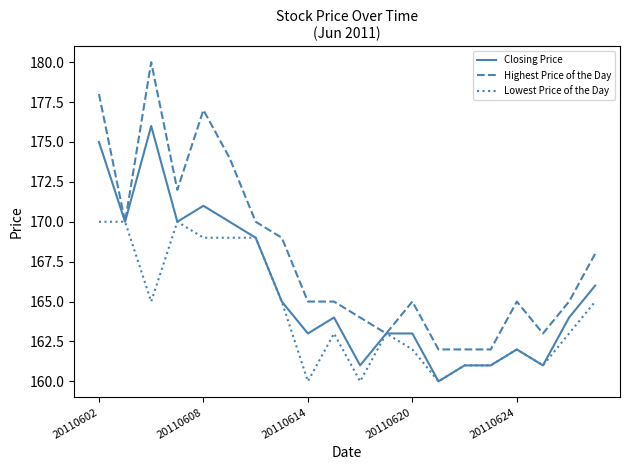

What is the minimum value shown in the chart?

160